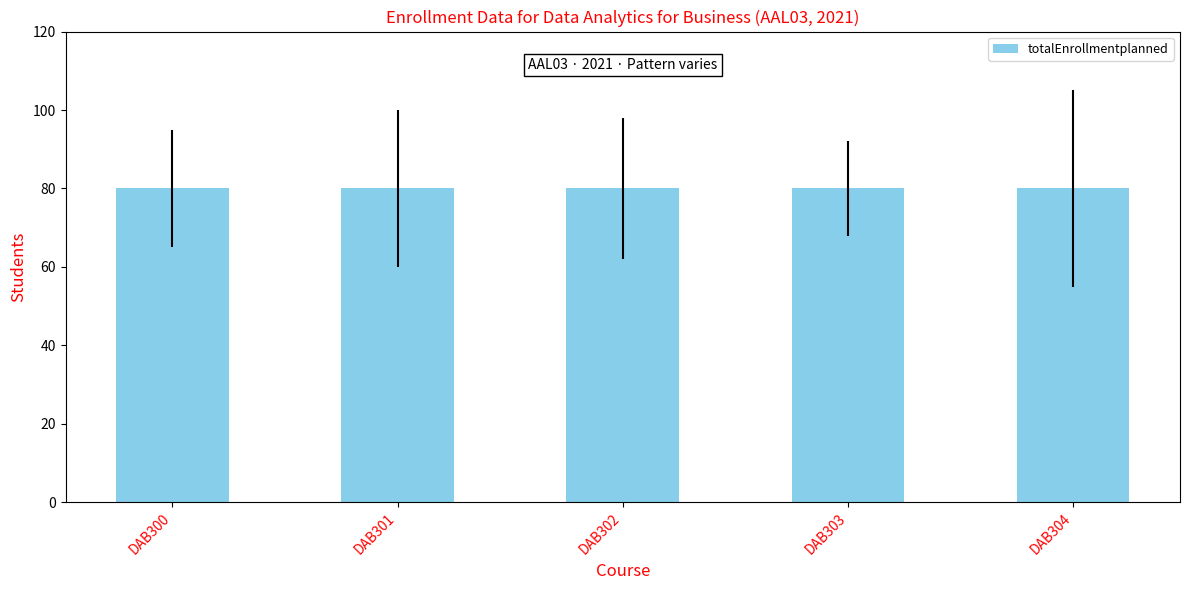

The totalEnrollmentplanned series shows 80 at 1-3. True or false?

True